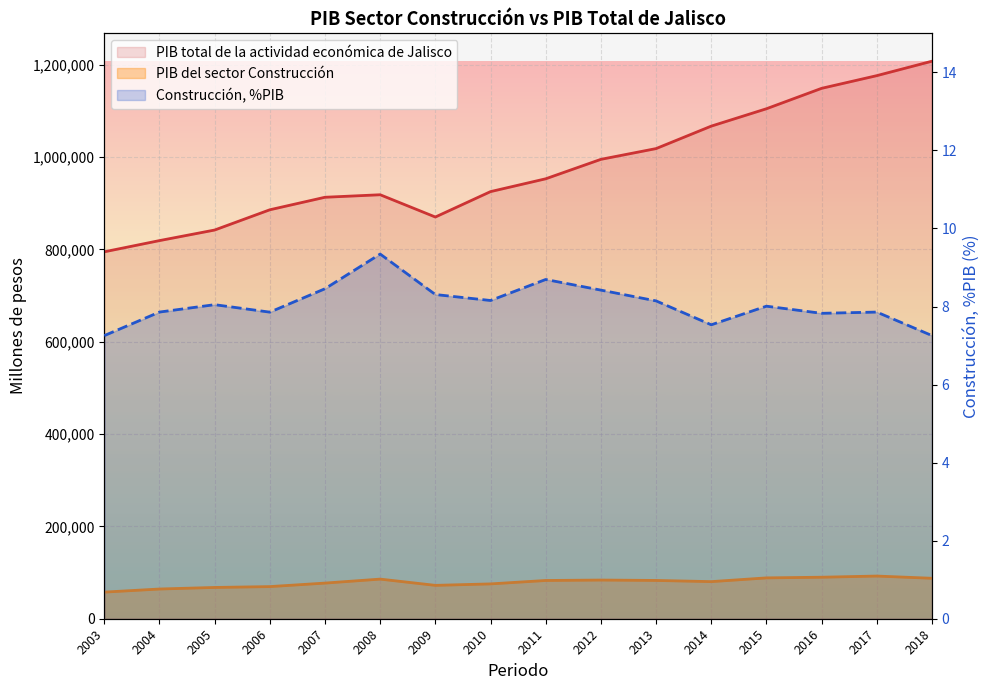

Reading left to right, extract all data points from this chart.

PIB del sector Construcción: 2003=57668.9	2004=64374.0	2005=67769.2	2006=69604.1	2007=77213.3	2008=85835.1	2009=72298.9	2010=75457.3	2011=82857.6	2012=83805.4	2013=82954.5	2014=80384.0	2015=88486.7	2016=89930.2	2017=92455.8	2018=87639.4
PIB total de la actividad económica de Jalisco: 2003=794957.3	2004=819238.3	2005=842128.8	2006=886009.7	2007=913139.8	2008=918573.5	2009=870319.1	2010=925371.8	2011=953148.1	2012=995286.0	2013=1018578.6	2014=1067256.8	2015=1104884.9	2016=1149129.5	2017=1176616.0	2018=1207897.5
Construcción, %PIB: 2003=7.3	2004=7.9	2005=8.0	2006=7.9	2007=8.5	2008=9.3	2009=8.3	2010=8.2	2011=8.7	2012=8.4	2013=8.1	2014=7.5	2015=8.0	2016=7.8	2017=7.9	2018=7.3